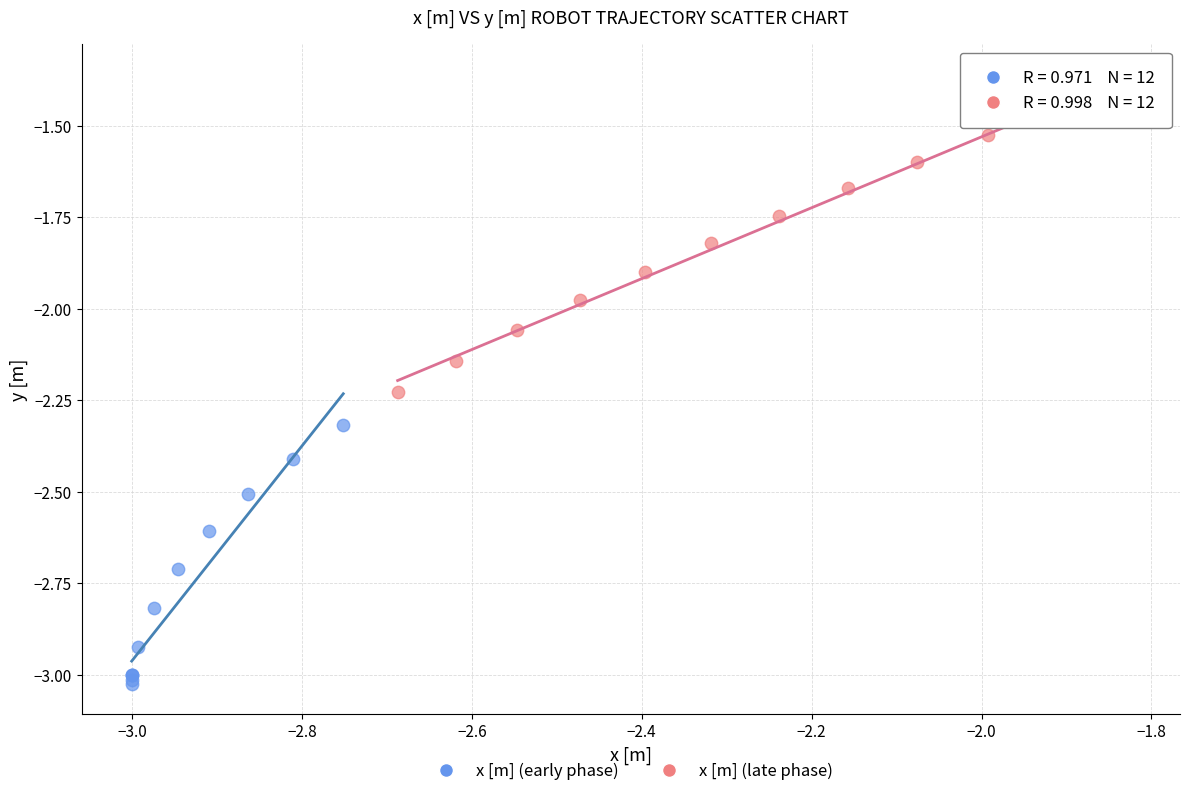

Which series has the largest Y range (max minus min)?

x [m] (late phase)